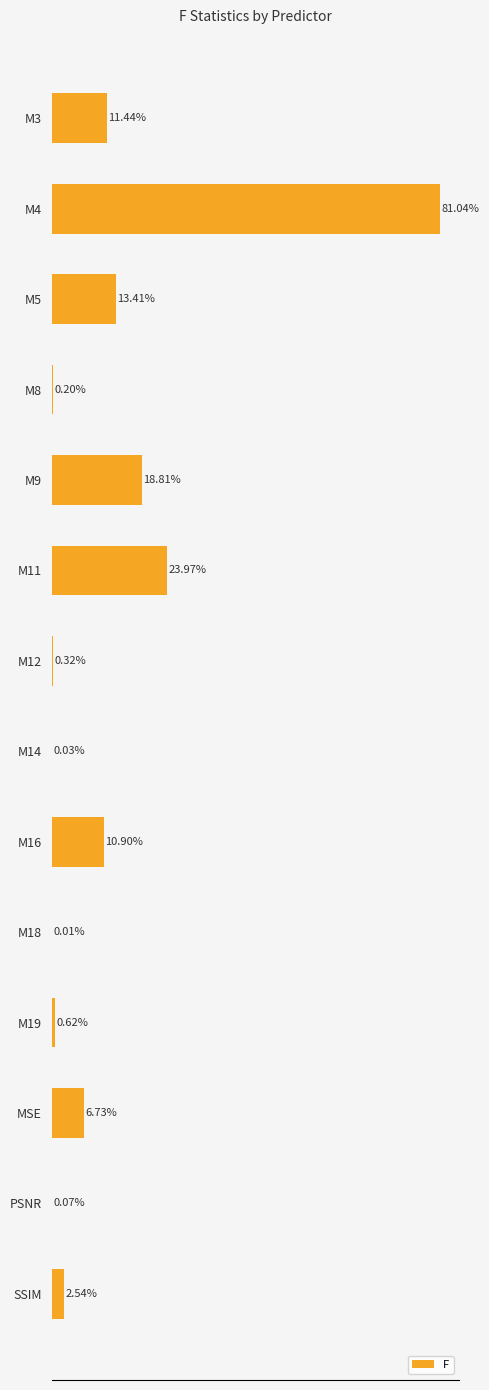

Between M12 and M4, which is larger?

M4